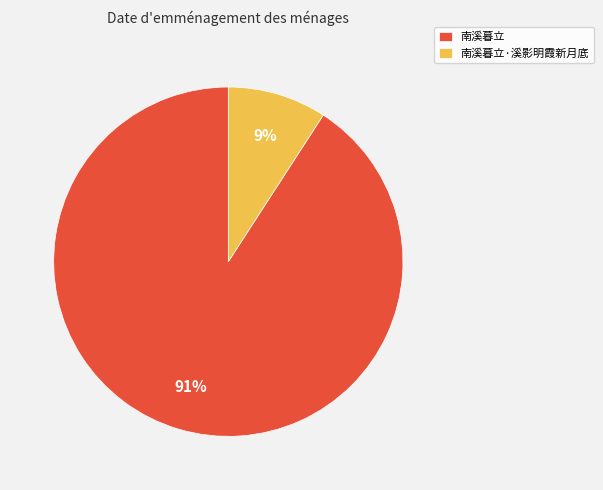

How many slices are in this pie chart?

2